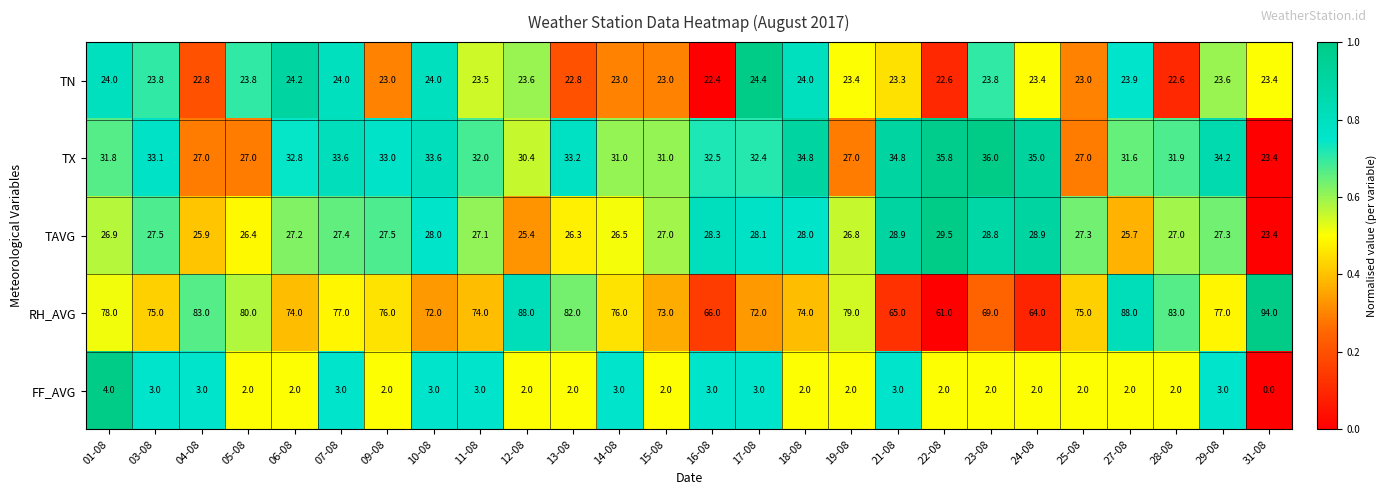

List the series in order of their peak value, lowest first.

FF_AVG, TN, TAVG, TX, RH_AVG